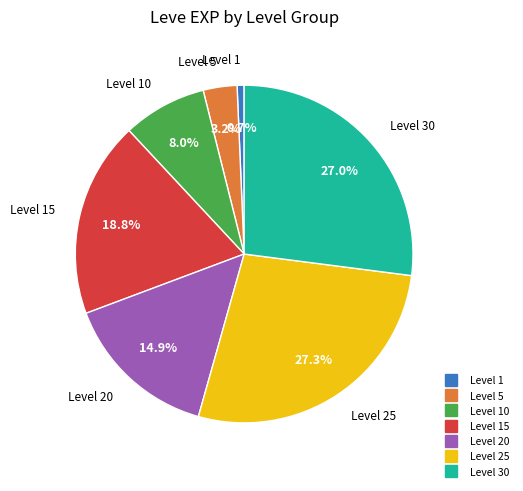

Is there any slice that represents more than half of the pie?

No